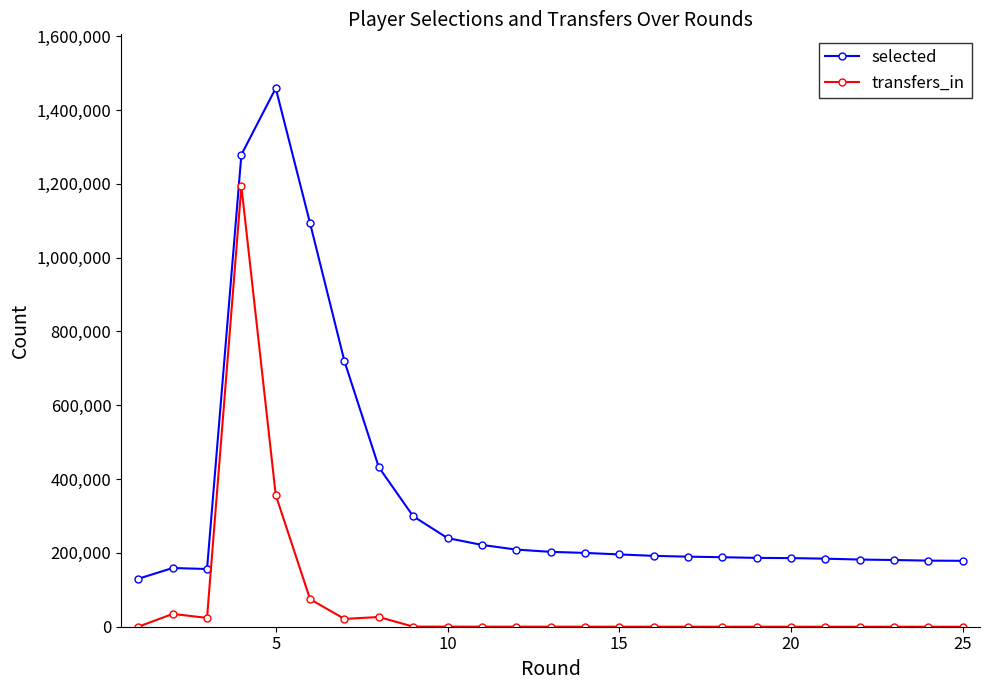

What is the sum of all selected values?

8843613